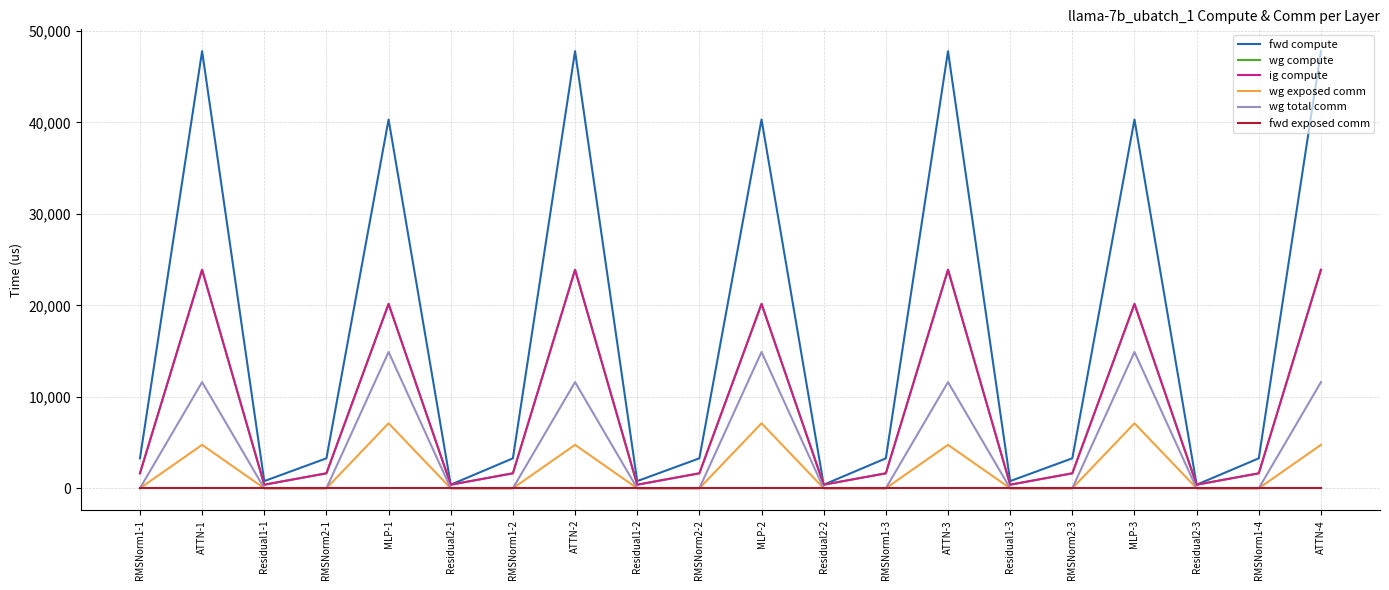

True or false: wg exposed comm and fwd compute intersect in this chart.

False